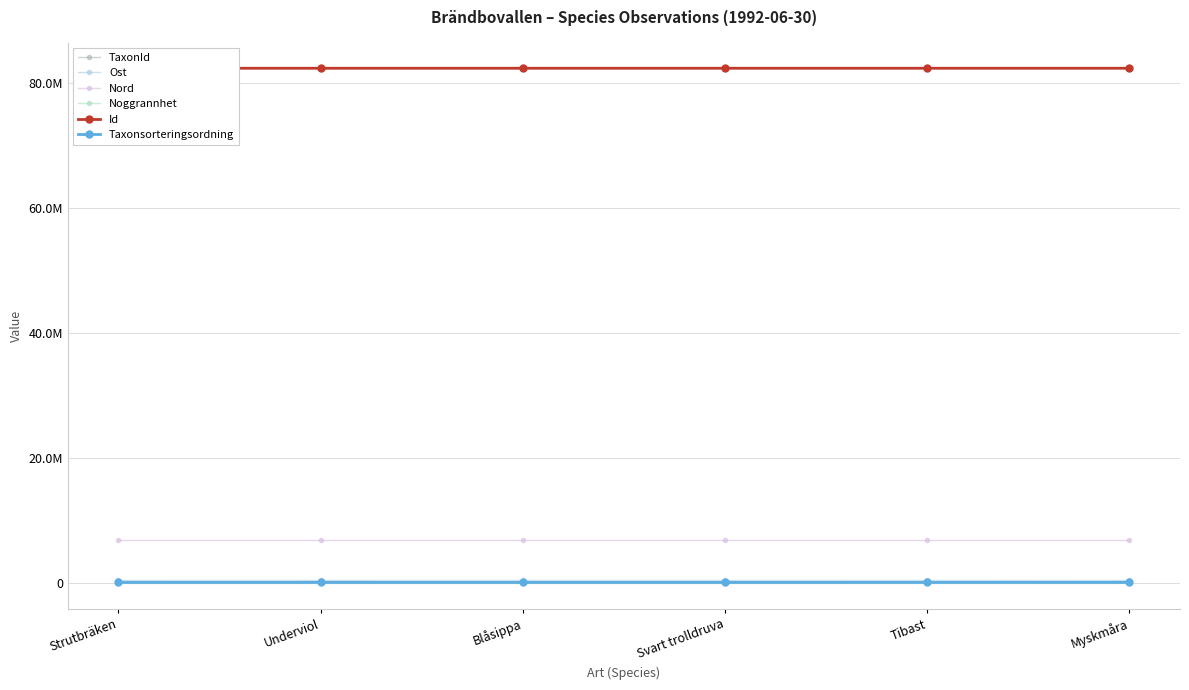

Is the value of Noggrannhet at Svart trolldruva greater than the value of Ost at Svart trolldruva?

No